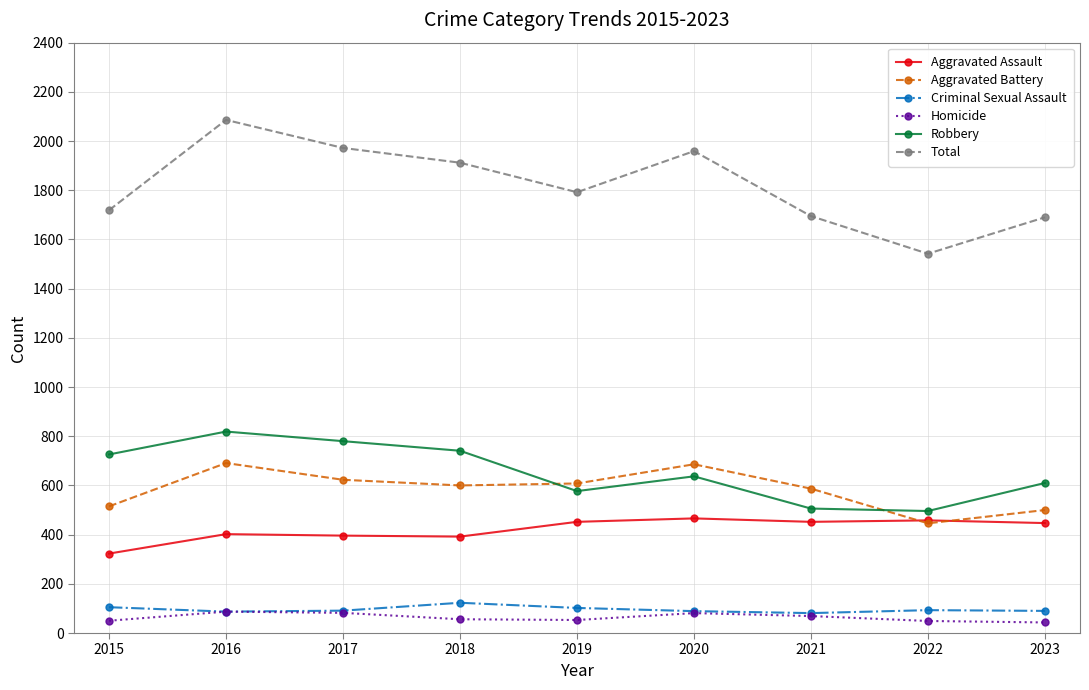

At which label does Criminal Sexual Assault first exceed 91?

2015